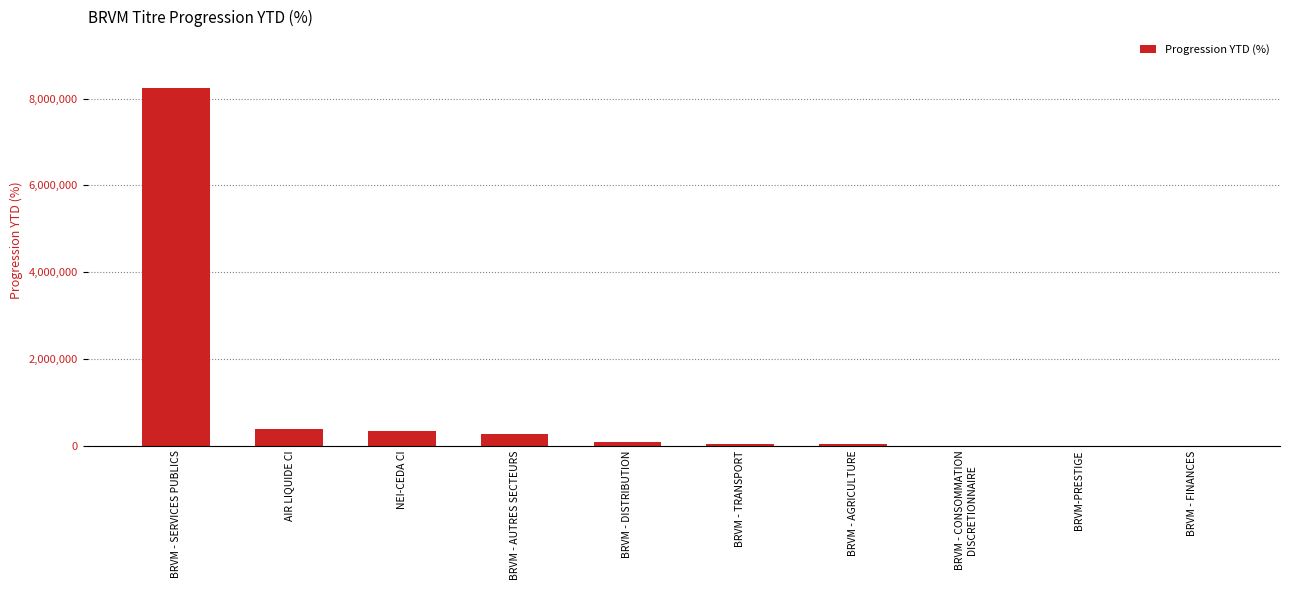

What value does the data have at BRVM - AUTRES SECTEURS?

267354.5